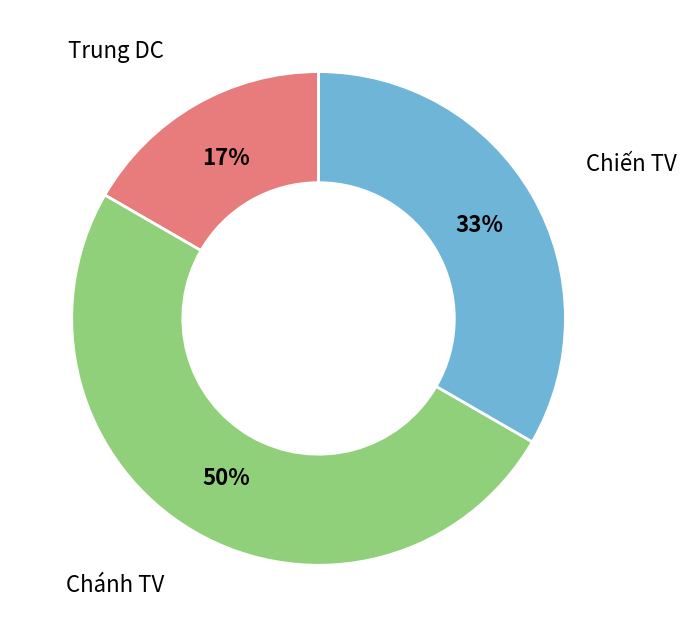

To the nearest percent, what is the difference between the largest and smallest slice percentages?

33%